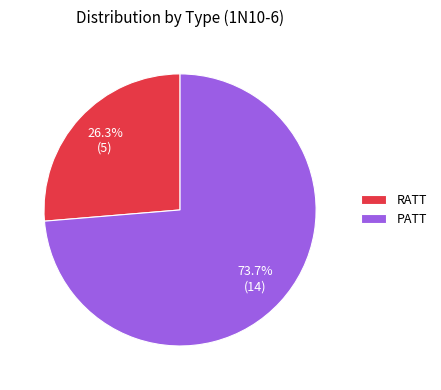

To the nearest percent, what is the average slice percentage?

50%